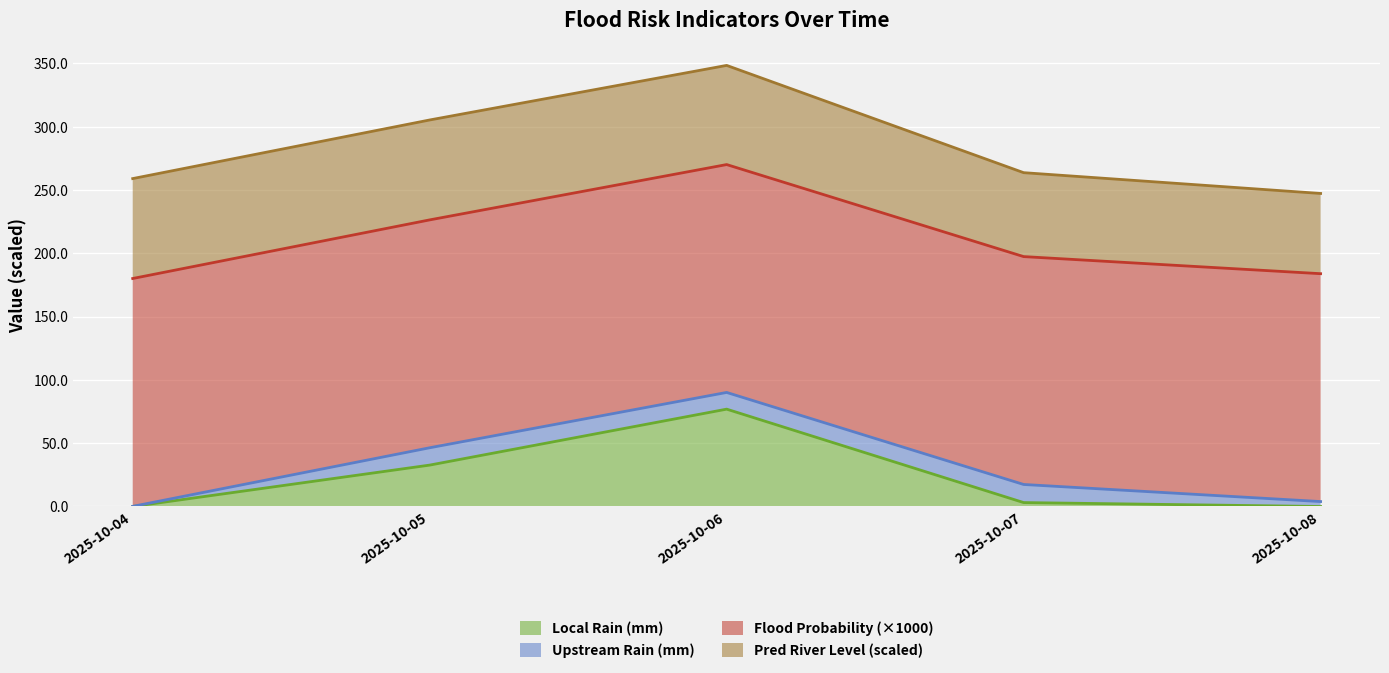

What is the total value across all series at 2025-10-05?

305.3